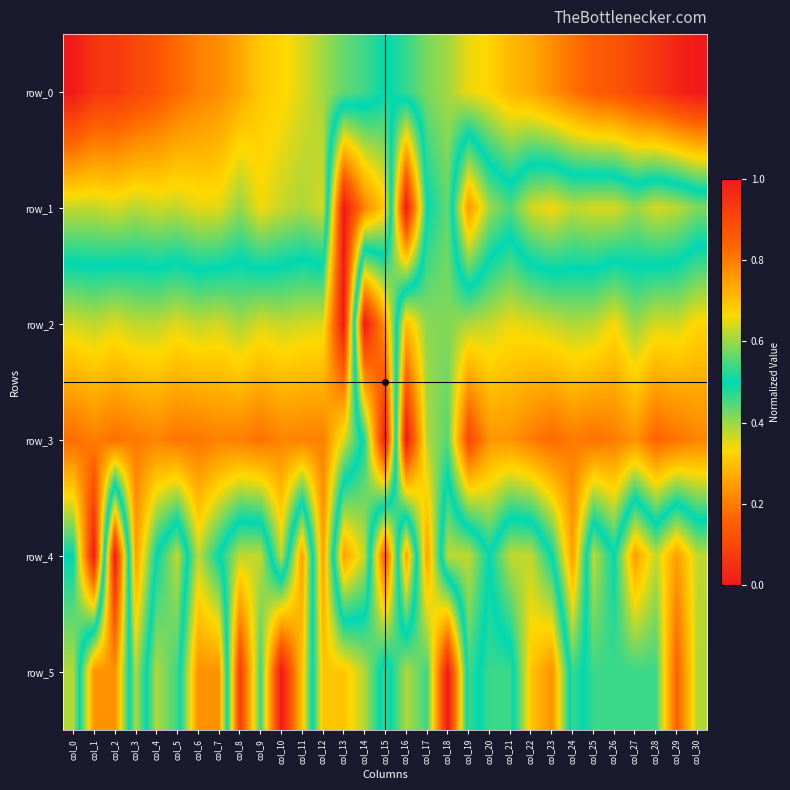

What is the sum of all row_2 values?

18.9